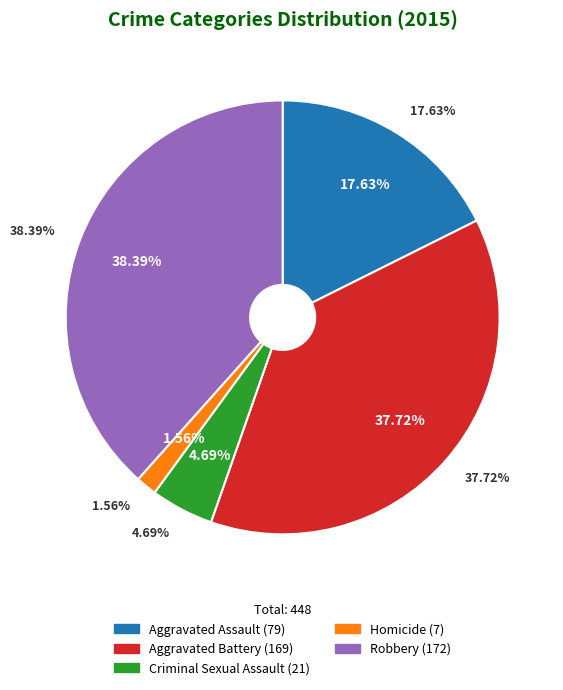

Which has a higher value, Criminal Sexual Assault or Aggravated Battery?

Aggravated Battery